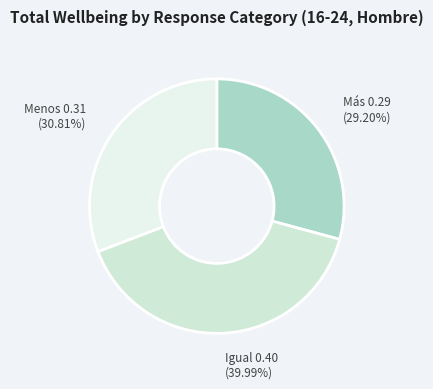

Count the number of slices in the pie.

3